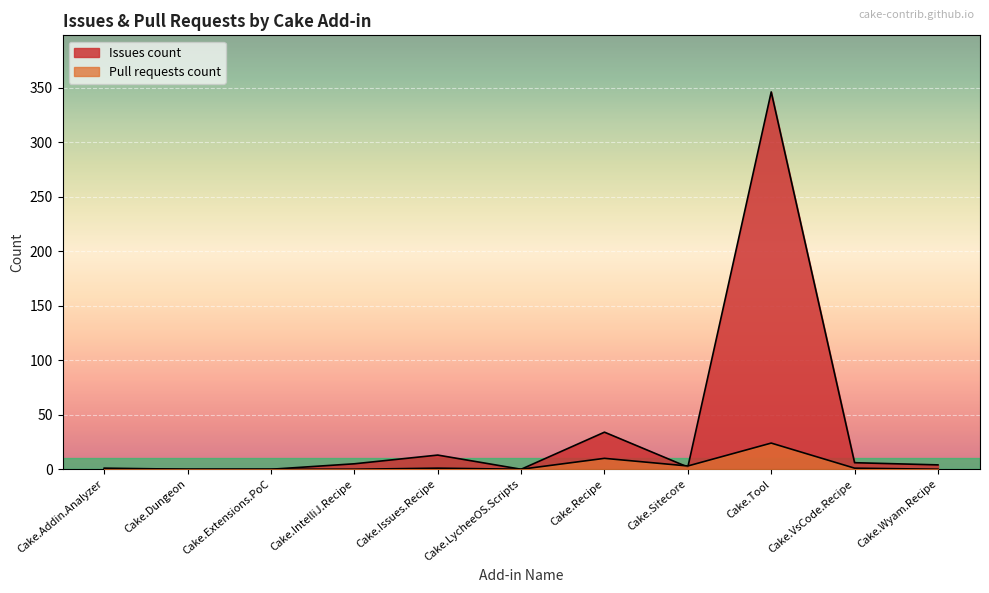

What is the difference between the maximum and second lowest values in the Issues count series?

346